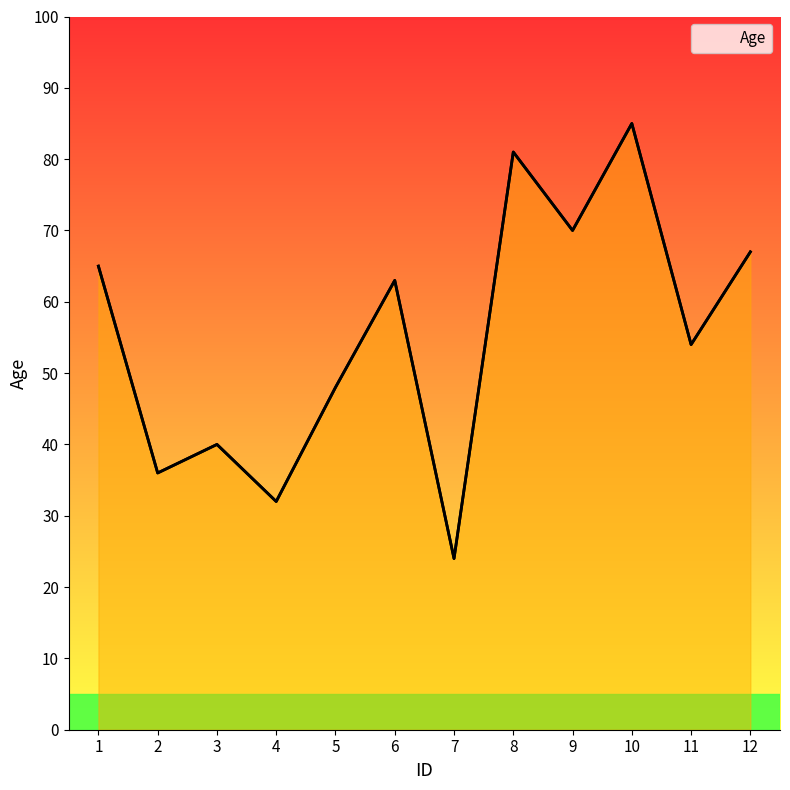

Which label corresponds to the largest value in the chart?

10